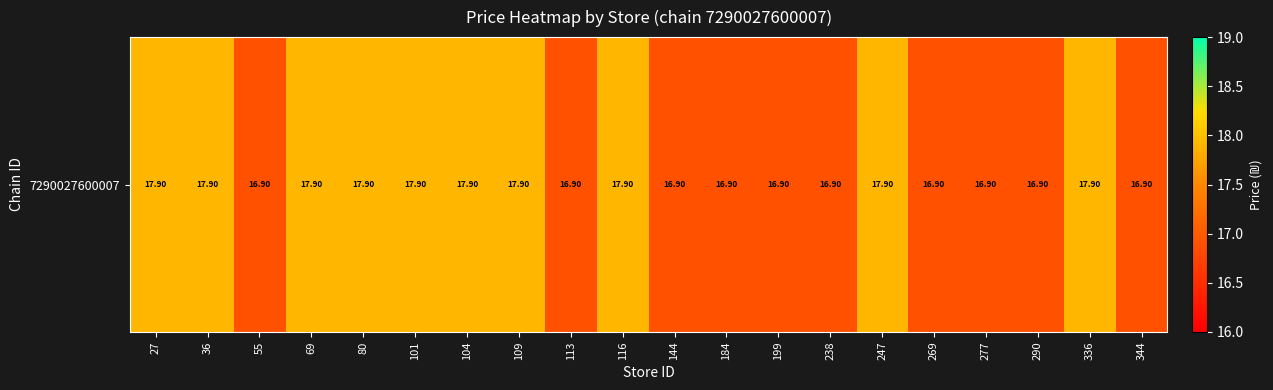

Which category has the lowest value across all series?

55